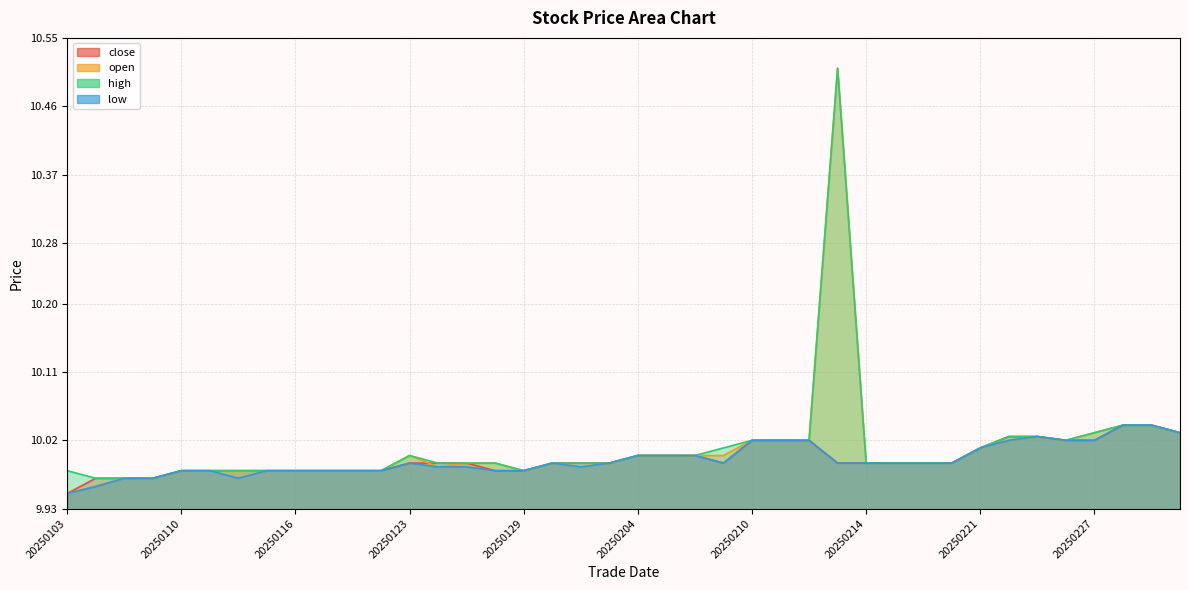

Is the value of low at 20250221 greater than the value of open at 20250103?

Yes